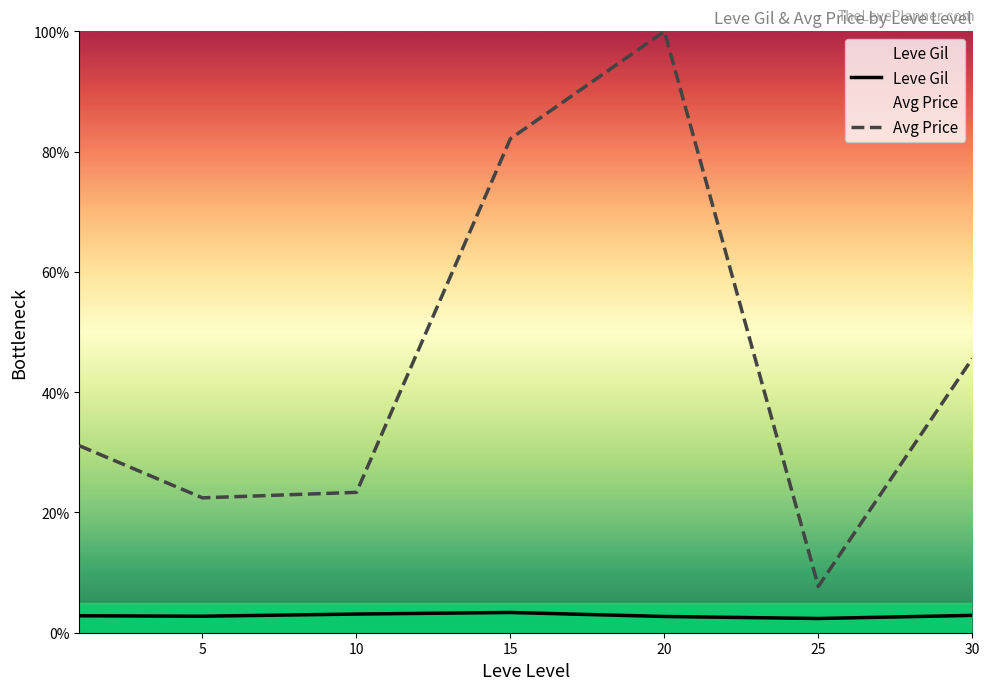

How many data points in Avg Price are above 31?

4